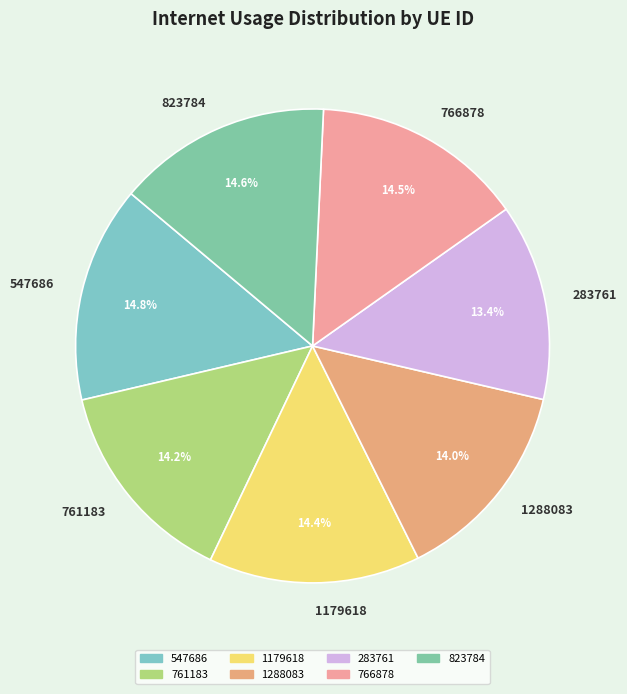

What is the ratio of the value at 283761 to the value at 761183?

0.9